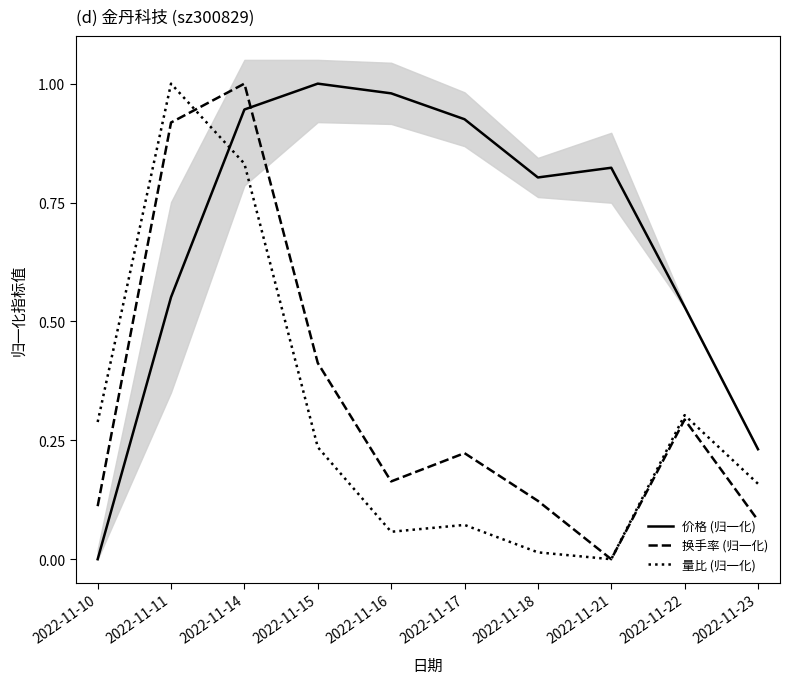

Reading left to right, what are all the values shown in this chart?

价格 (归一化): 0.0	0.6	0.9	1.0	1.0	0.9	0.8	0.8	0.5	0.2
换手率 (归一化): 0.1	0.9	1.0	0.4	0.2	0.2	0.1	0.0	0.3	0.1
量比 (归一化): 0.3	1.0	0.8	0.2	0.1	0.1	0.0	0.0	0.3	0.2